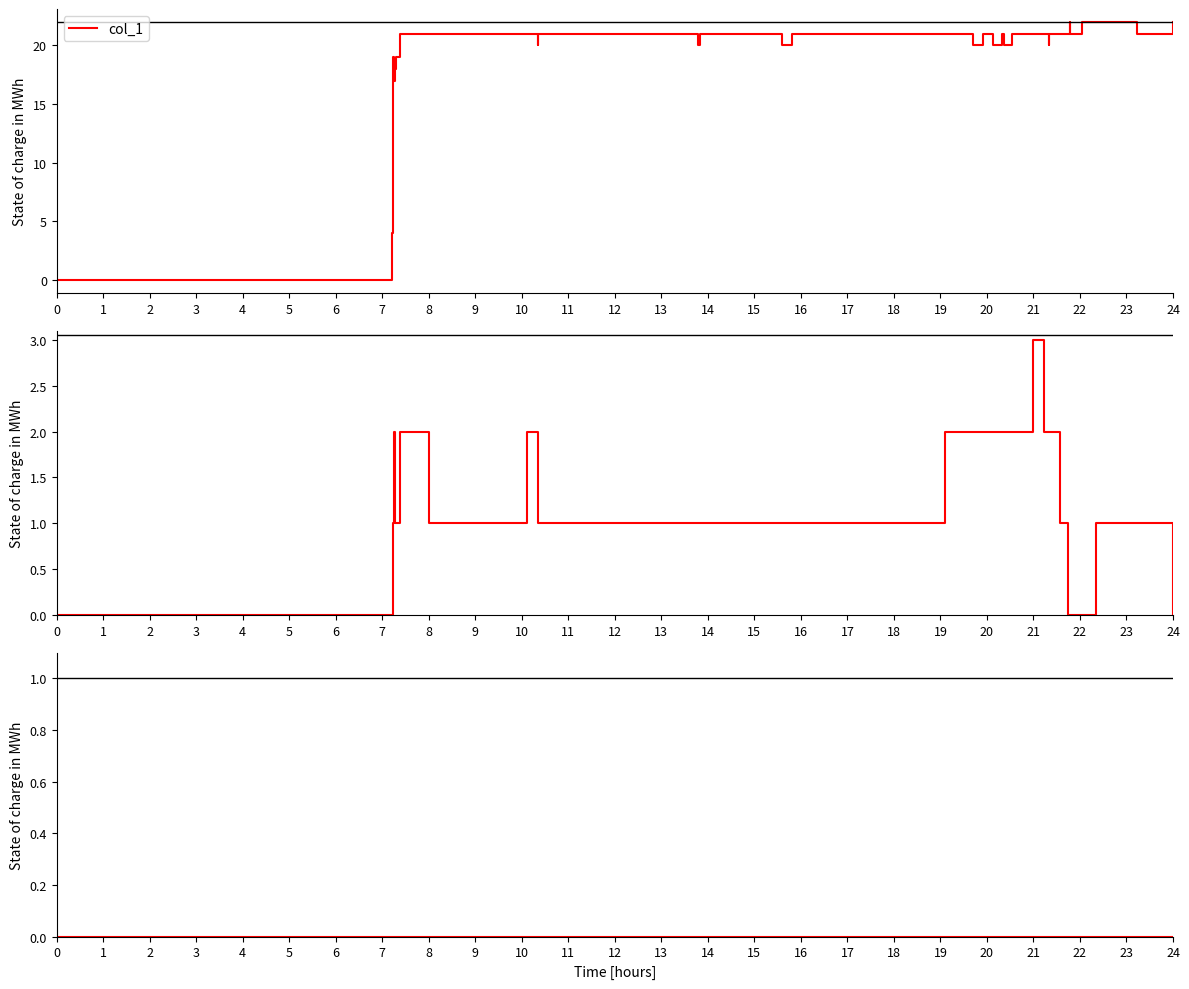

Which series has the largest range (max minus min)?

col_1